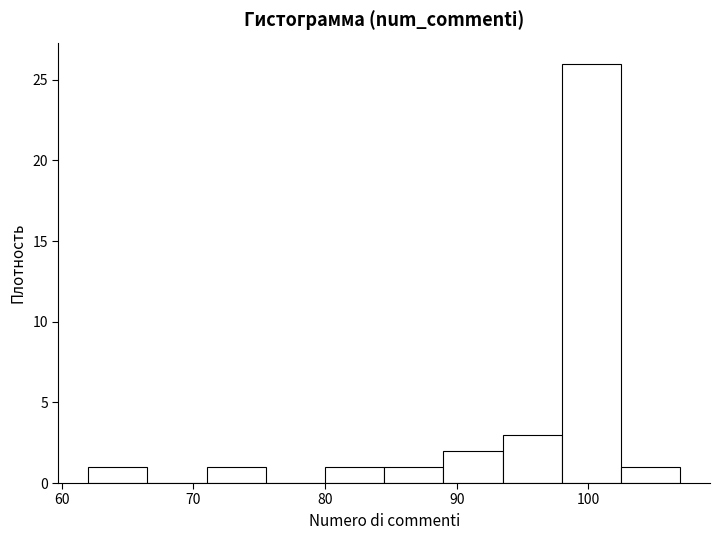

Reading left to right, transcribe this chart: for each bar, give the range it covers on the x-axis and its height. Neither the bar edges nor the heights are printed on the chart, so give them approximately, as read against the axes.

62.0 to 66.5: 1
66.5 to 71.0: 0
71.0 to 75.5: 1
75.5 to 80.0: 0
80.0 to 84.5: 1
84.5 to 89.0: 1
89.0 to 93.5: 2
93.5 to 98.0: 3
98.0 to 102.5: 26
102.5 to 107.0: 1